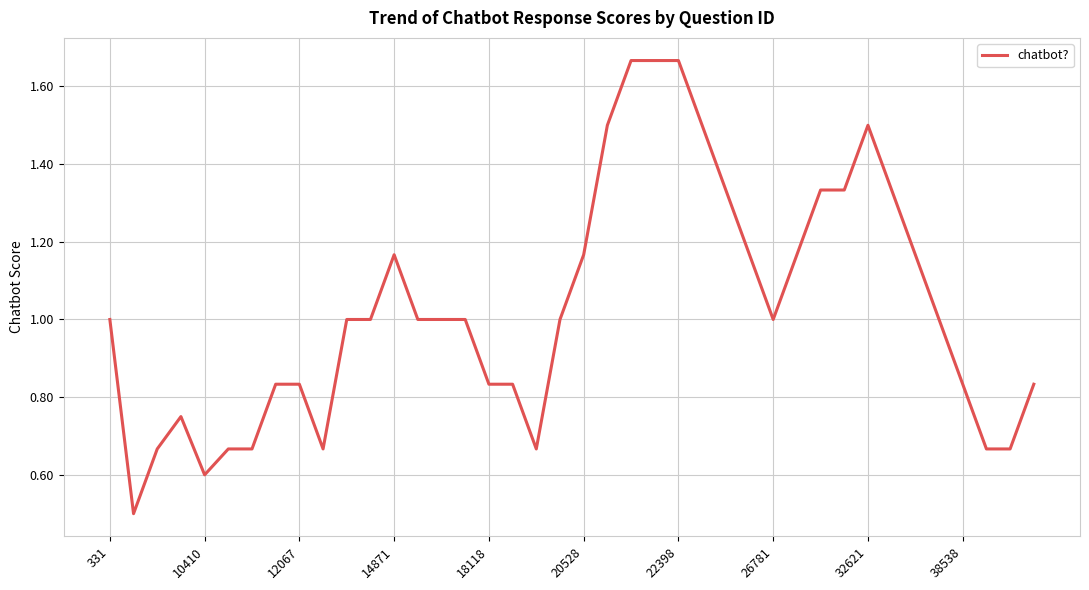

What is the minimum value shown in the chart?

0.5